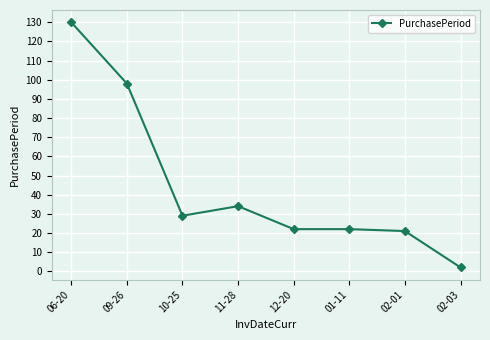

How many categories are shown in the chart?

8